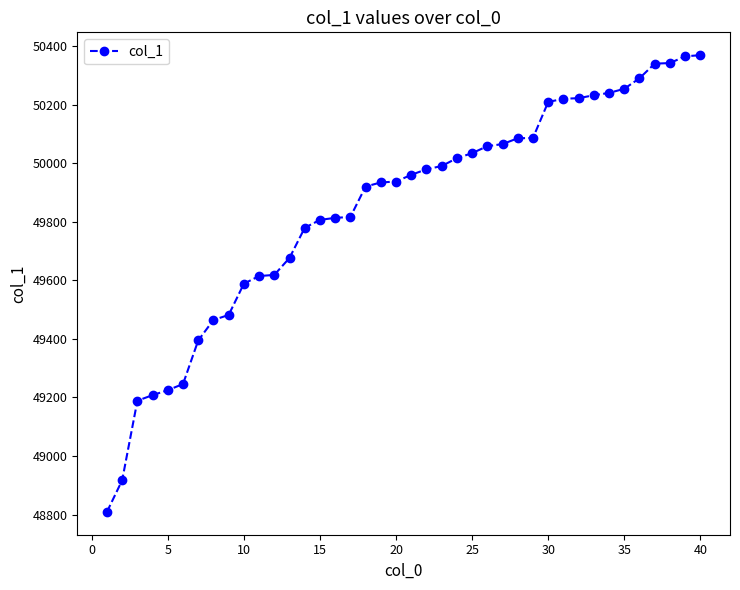

What is the smallest value displayed?

48809